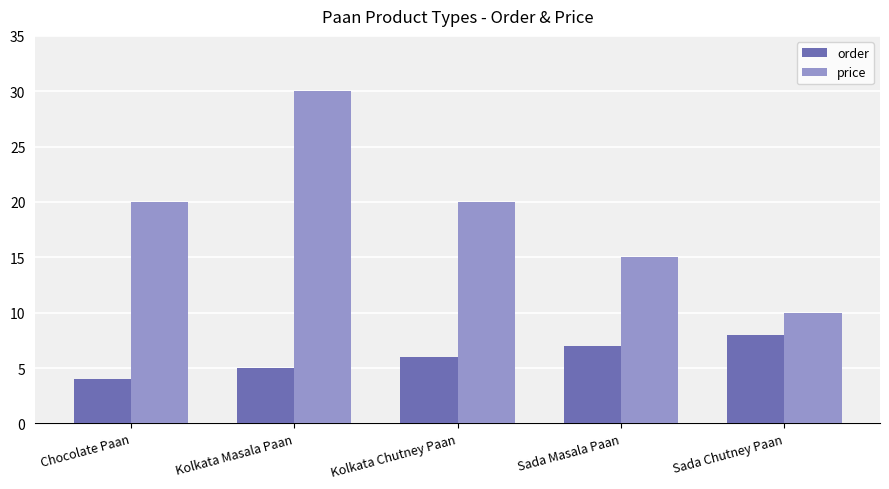

What are all the series names shown in the legend?

order, price